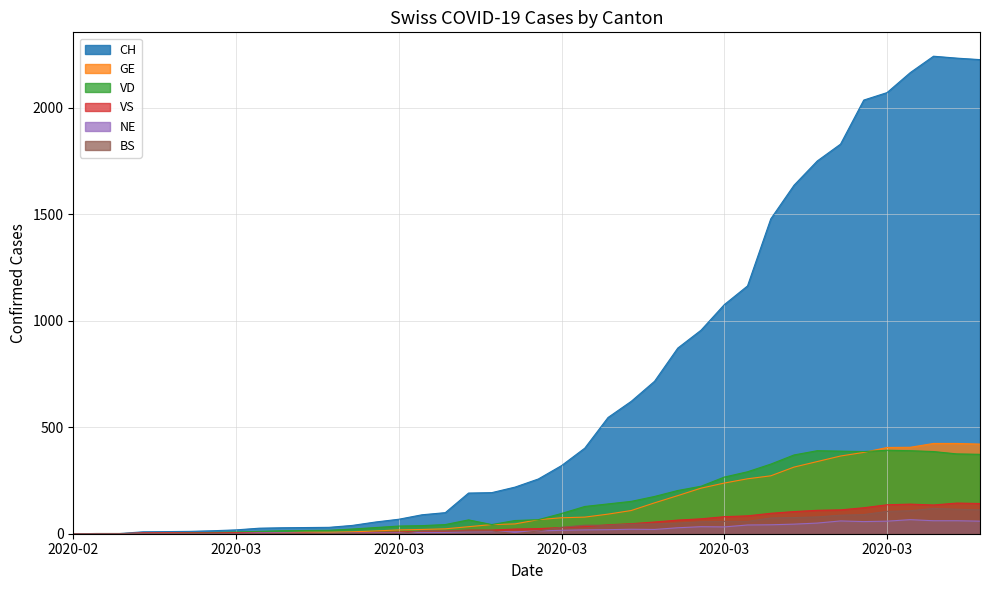

True or false: VD has a value of 11 at 2020-03-04.

True